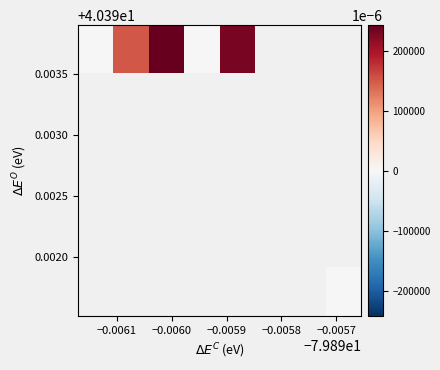

Count the number of categories in the chart.

8